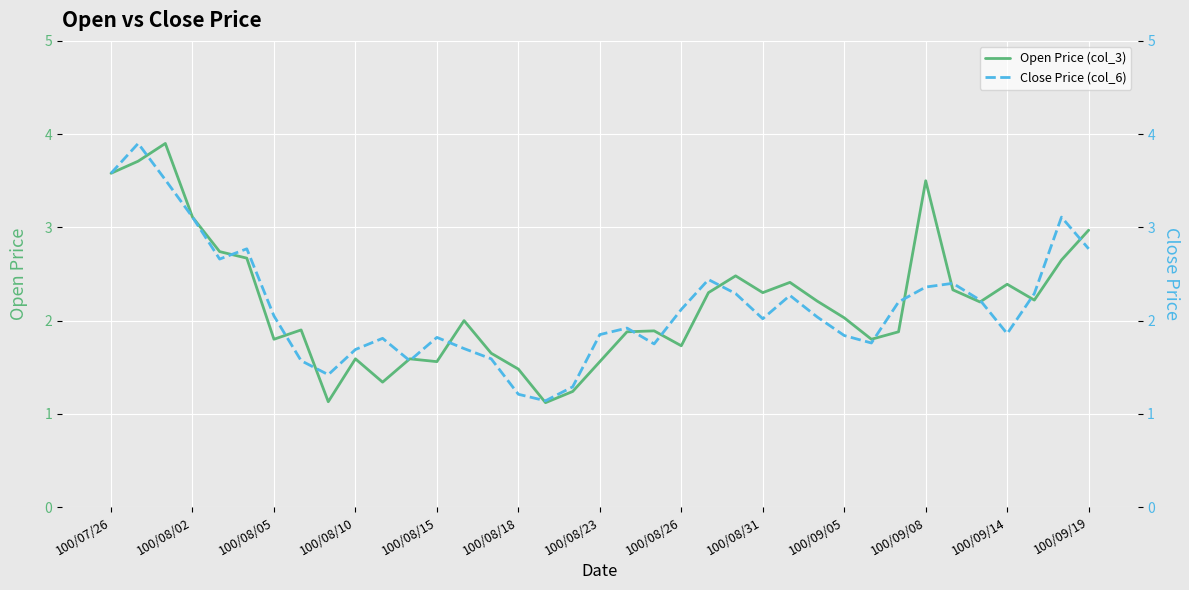

What are all the series names shown in the legend?

Open Price (col_3), Close Price (col_6)